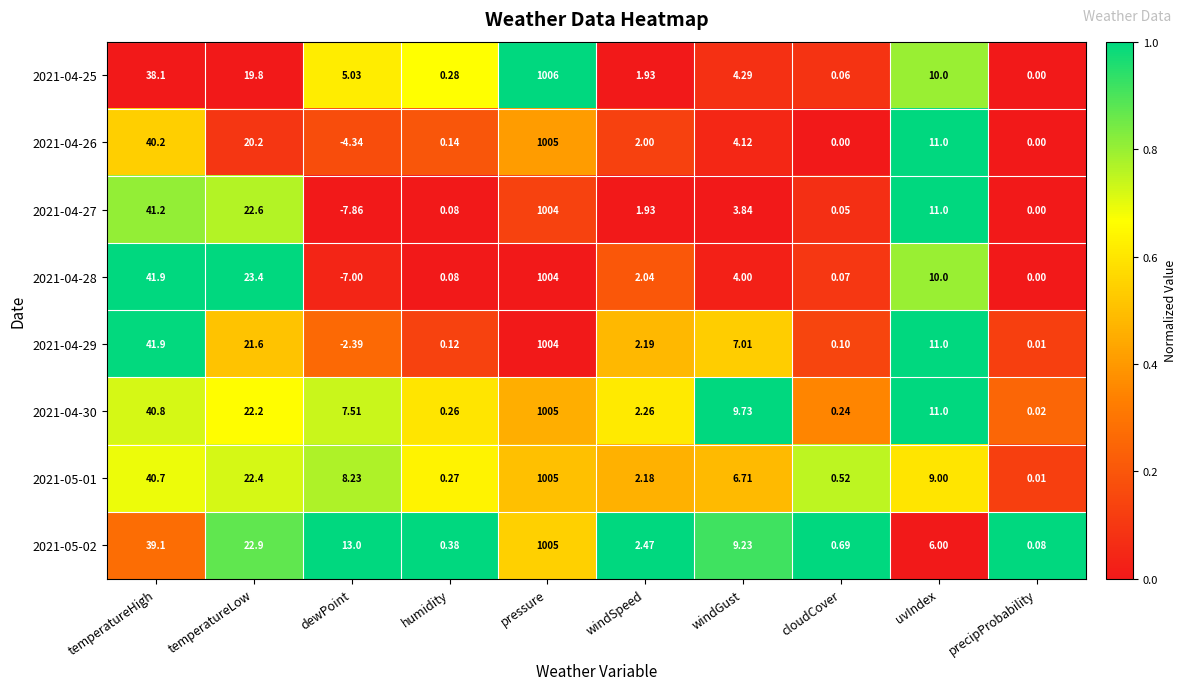

At which label is 2021-05-01 closest to 502?

temperatureHigh